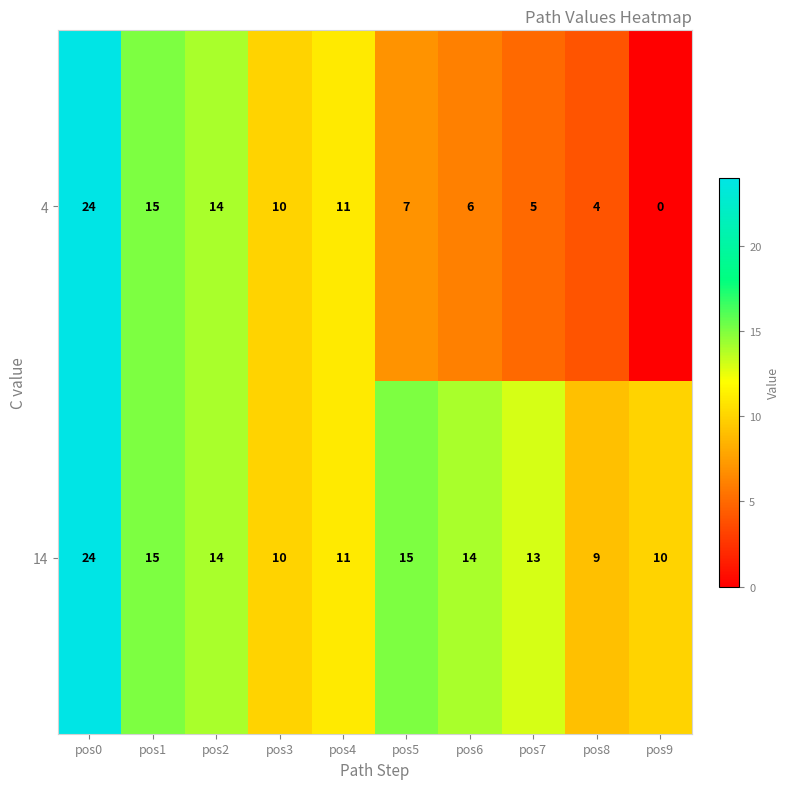

Which series has the largest range (max minus min)?

4